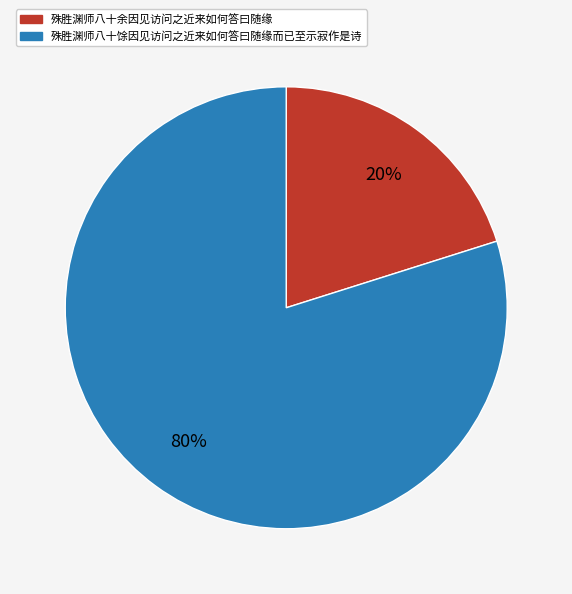

Count the number of slices in the pie.

2